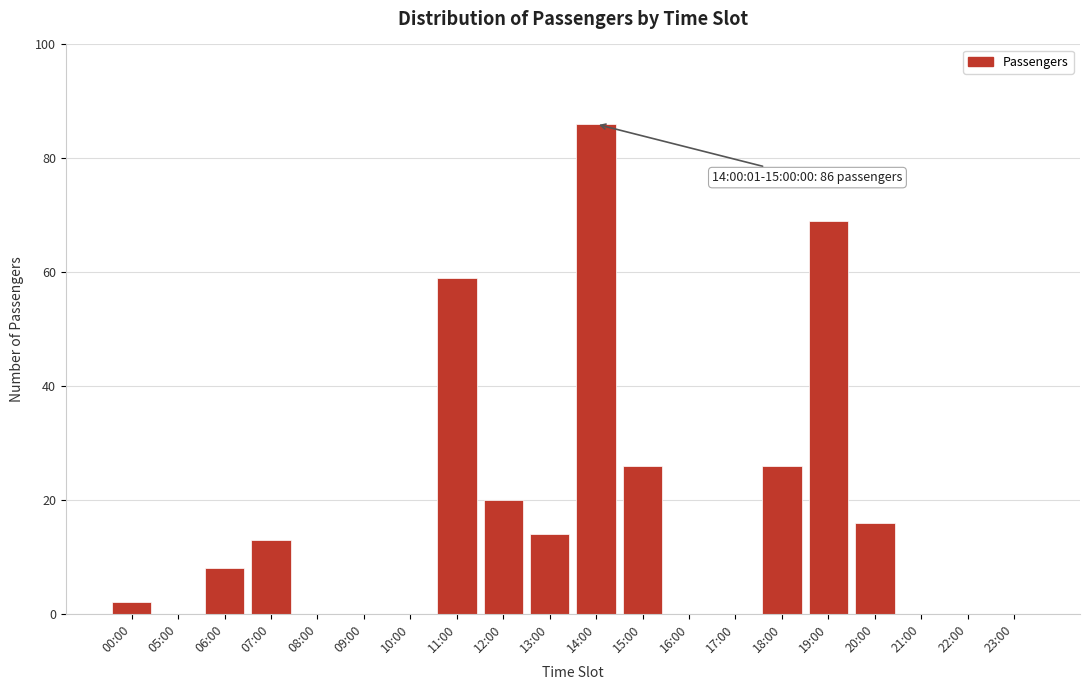

Reading left to right, what are all the values shown in this chart?

00:00=2	05:00=0	06:00=8	07:00=13	08:00=0	09:00=0	10:00=0	11:00=59	12:00=20	13:00=14	14:00=86	15:00=26	16:00=0	17:00=0	18:00=26	19:00=69	20:00=16	21:00=0	22:00=0	23:00=0